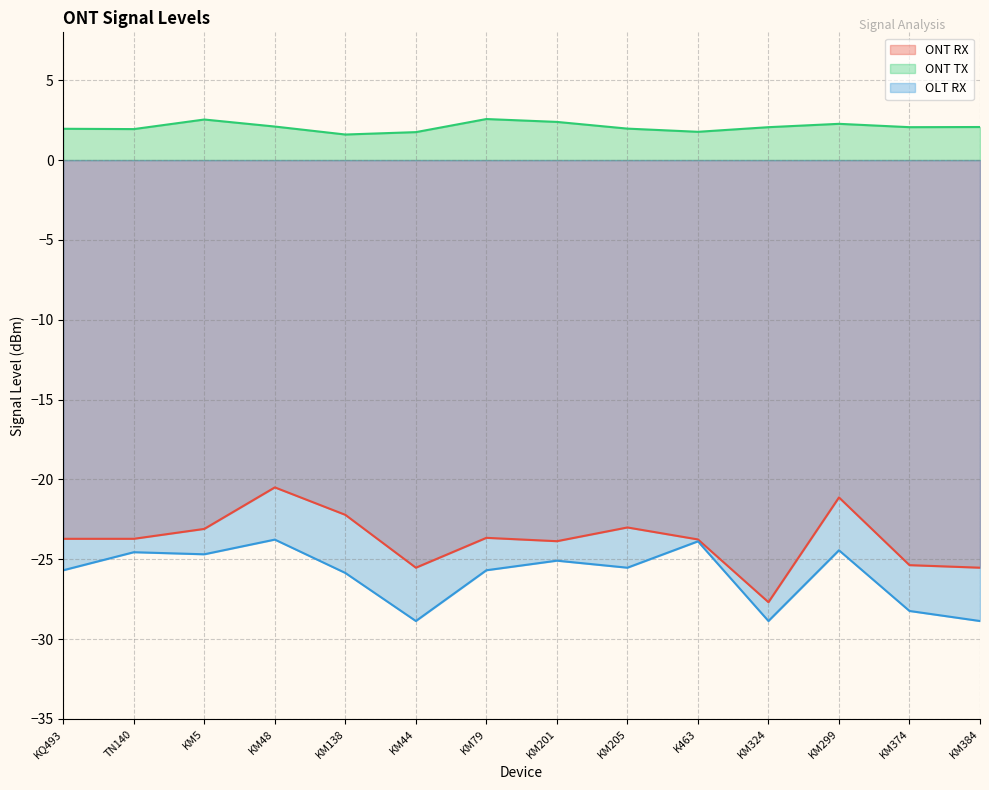

What are all the series names shown in the legend?

ONT RX, ONT TX, OLT RX